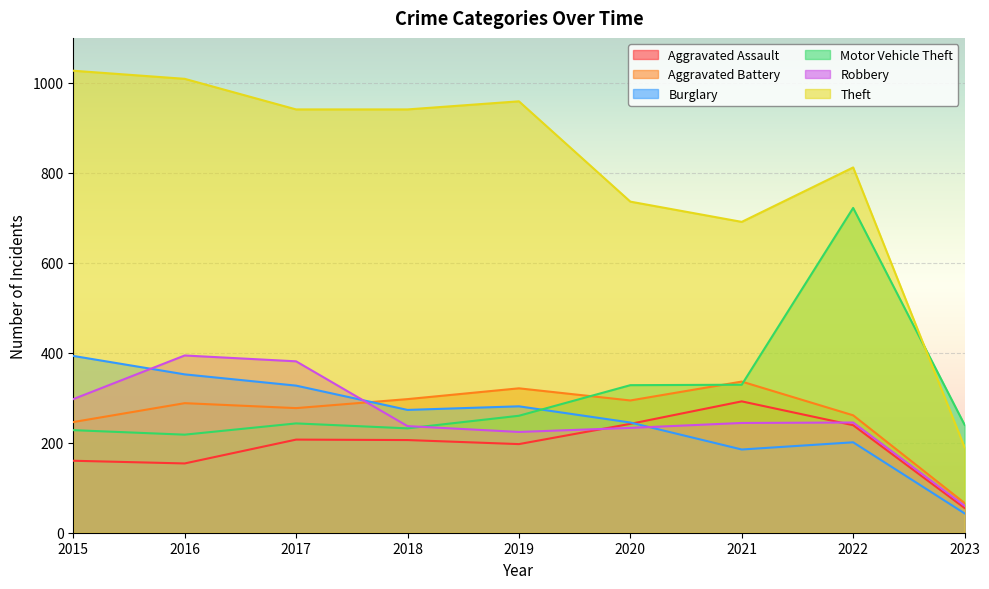

What are all the series names shown in the legend?

Aggravated Assault, Aggravated Battery, Burglary, Motor Vehicle Theft, Robbery, Theft